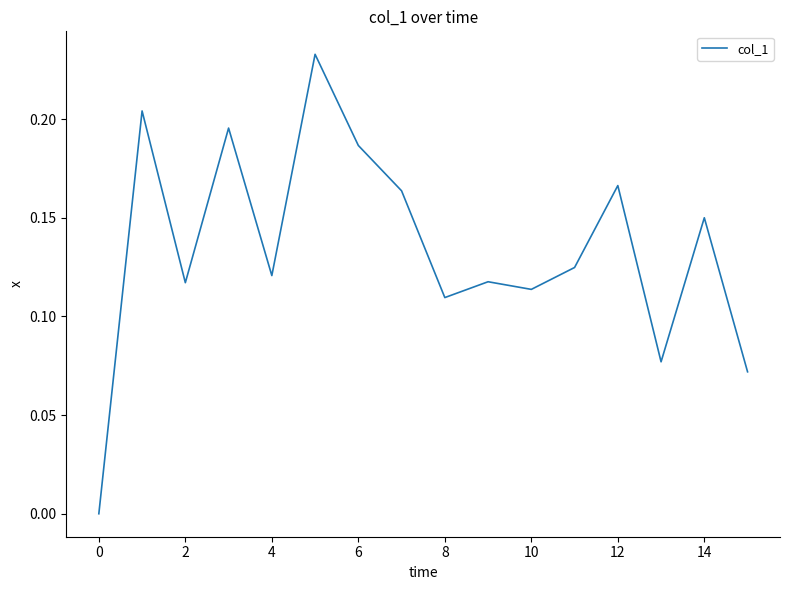

Between 12 and 6, which is larger?

6